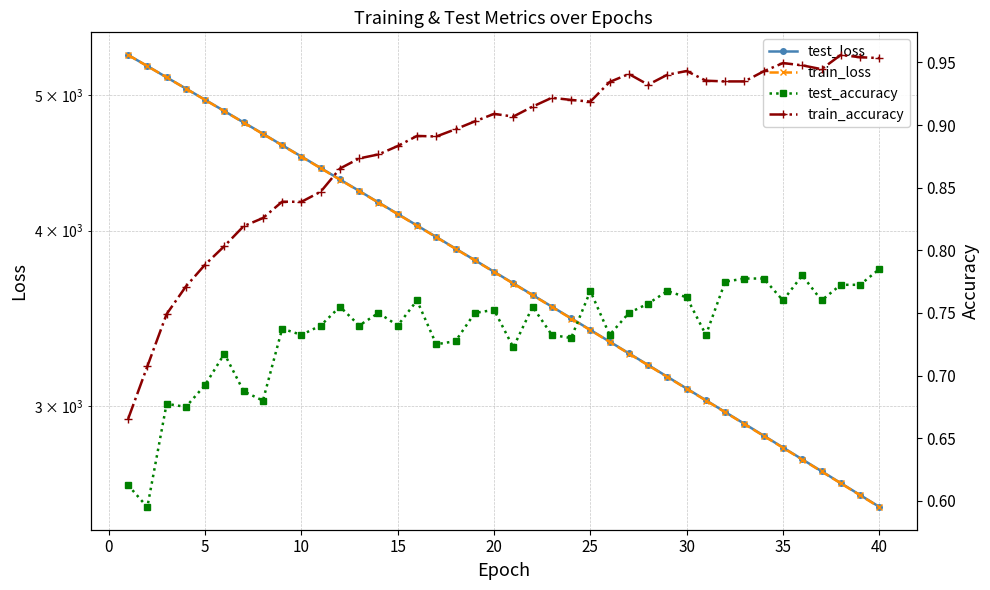

True or false: test_loss has more than 1 points higher than both neighbors.

False